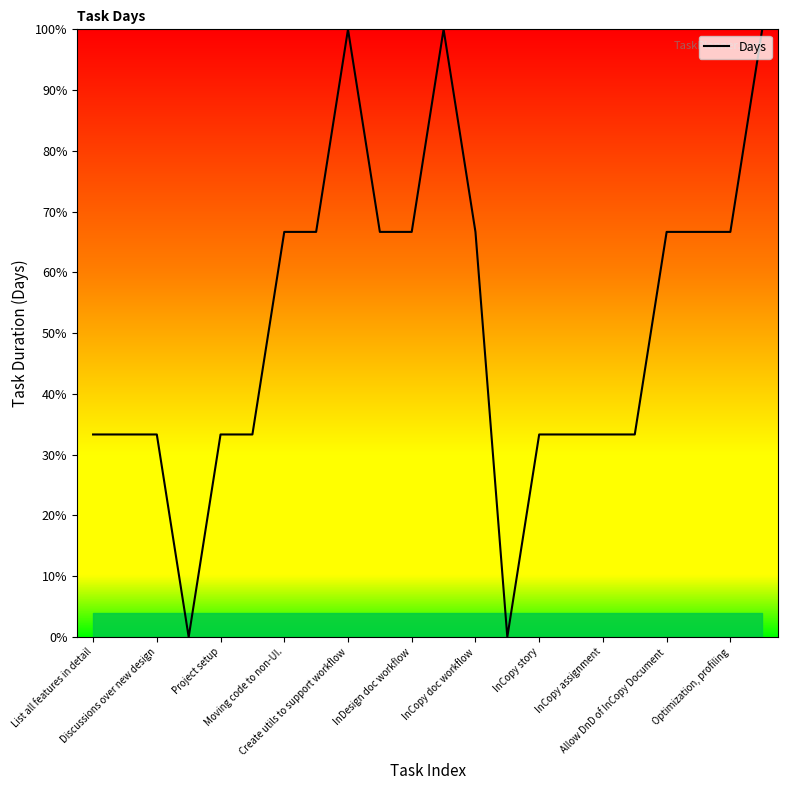

What is the difference between the maximum and minimum values?

100.0